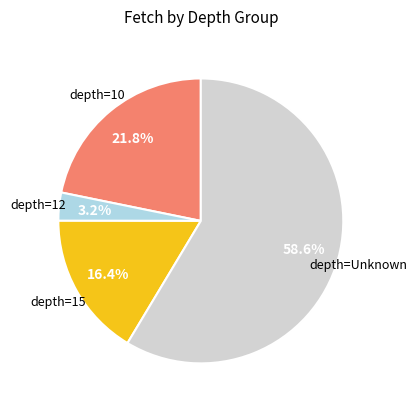

Does any single category account for the majority?

Yes